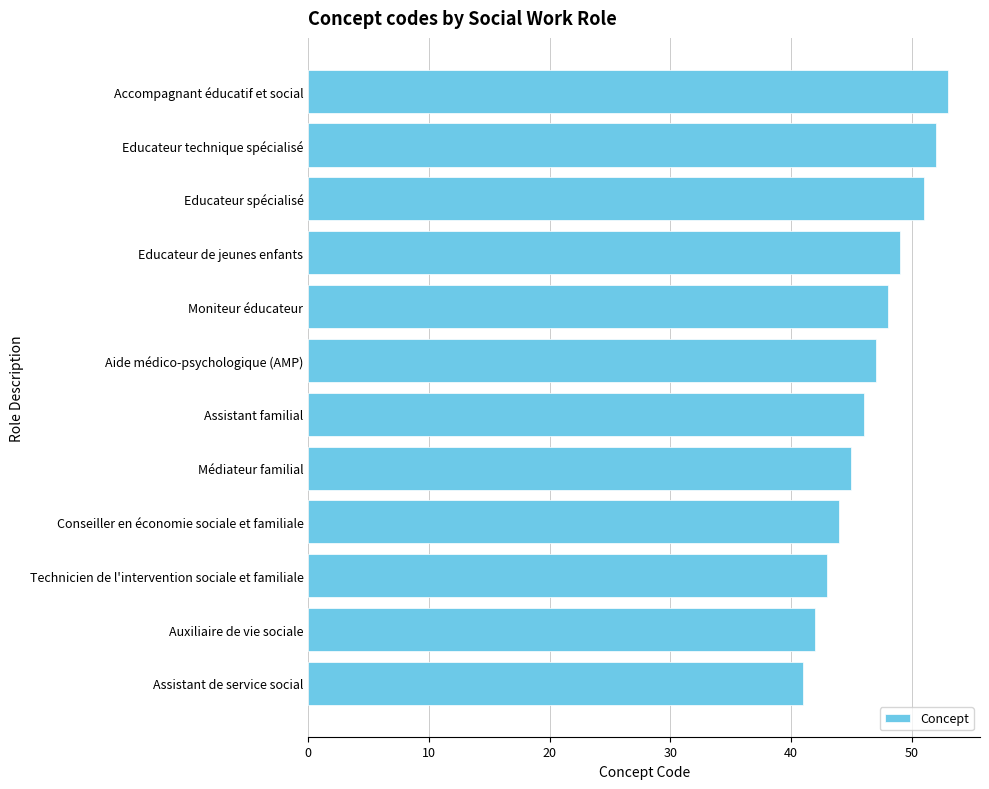

The value at Educateur de jeunes enfants is 49. True or false?

True